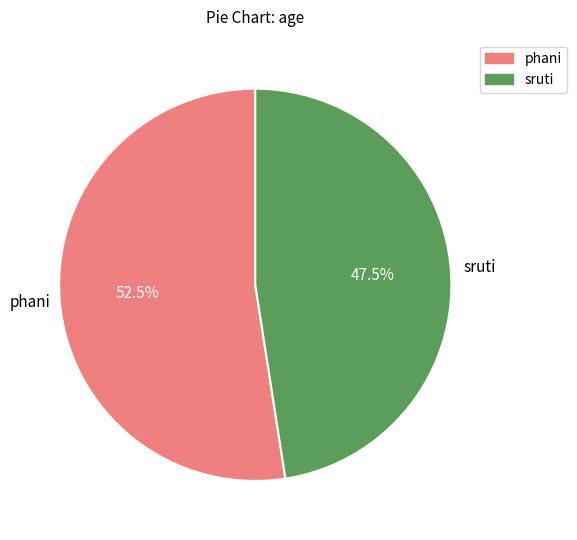

Combined, do sruti and phani account for over 50%?

Yes